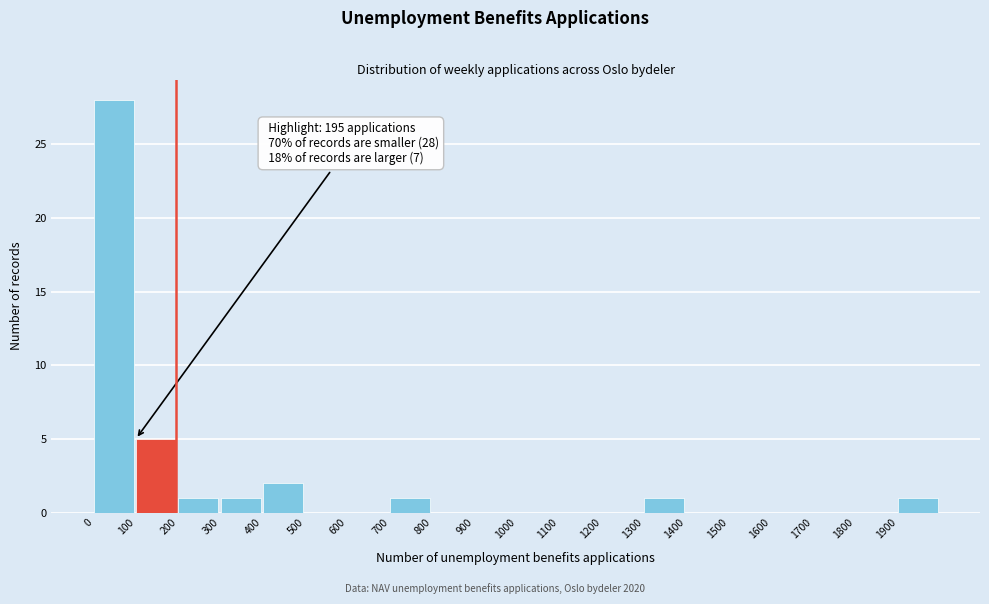

Which range on the x-axis has the tallest bar?

0 to 100